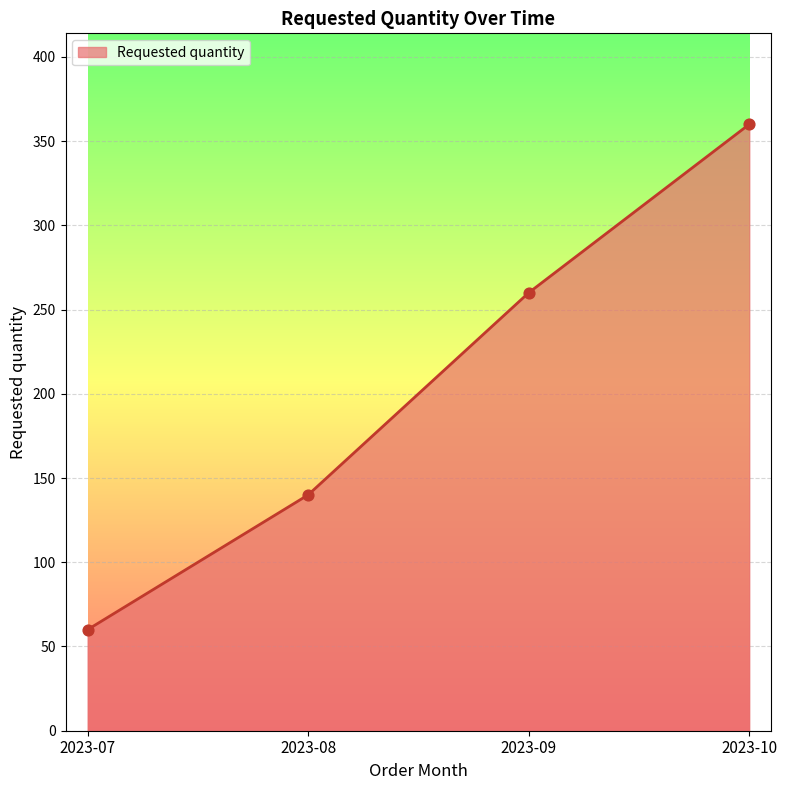

Approximately how many times larger is the value at 2023-08 compared to 2023-09?

0.5